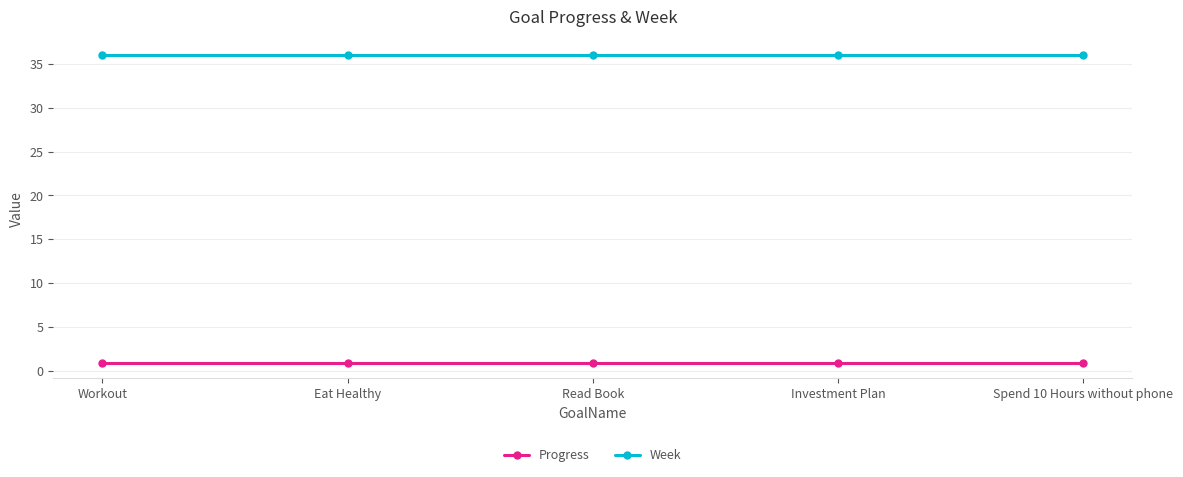

What is the spread (max minus min) of values at Investment Plan?

35.1